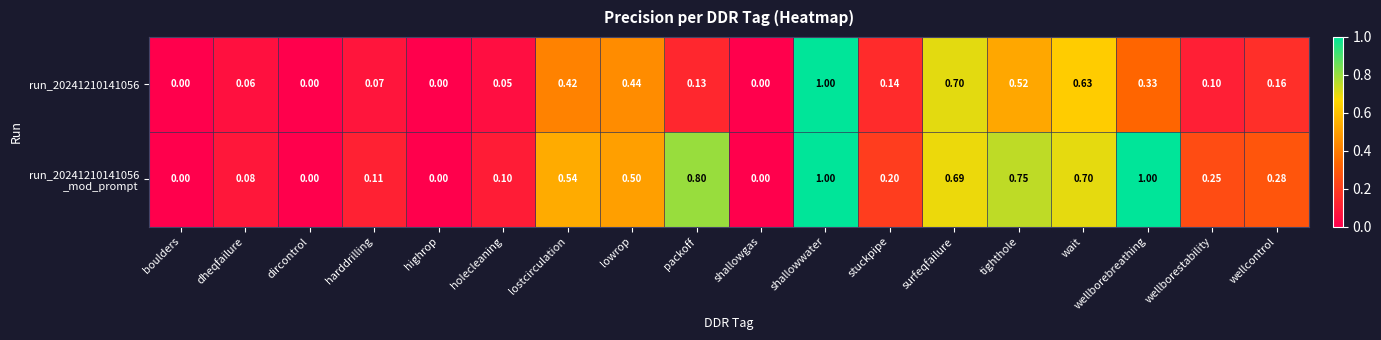

At which category is the sum across all series the highest?

shallowwater